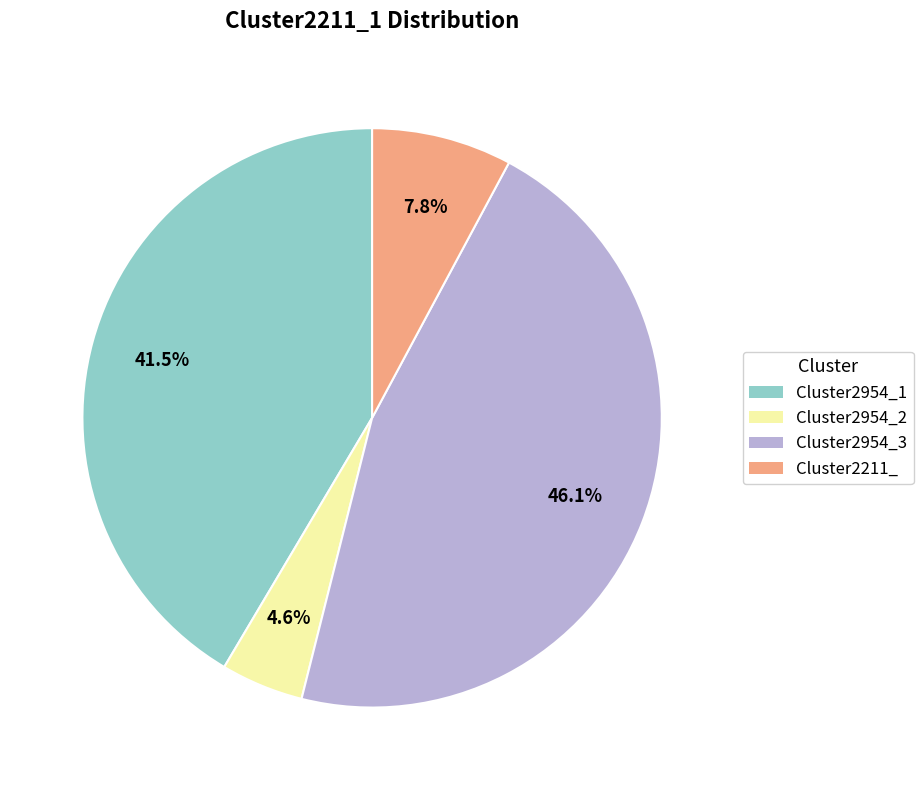

To the nearest percent, what is the difference between the Cluster2211_ and Cluster2954_2 slice percentages?

3%